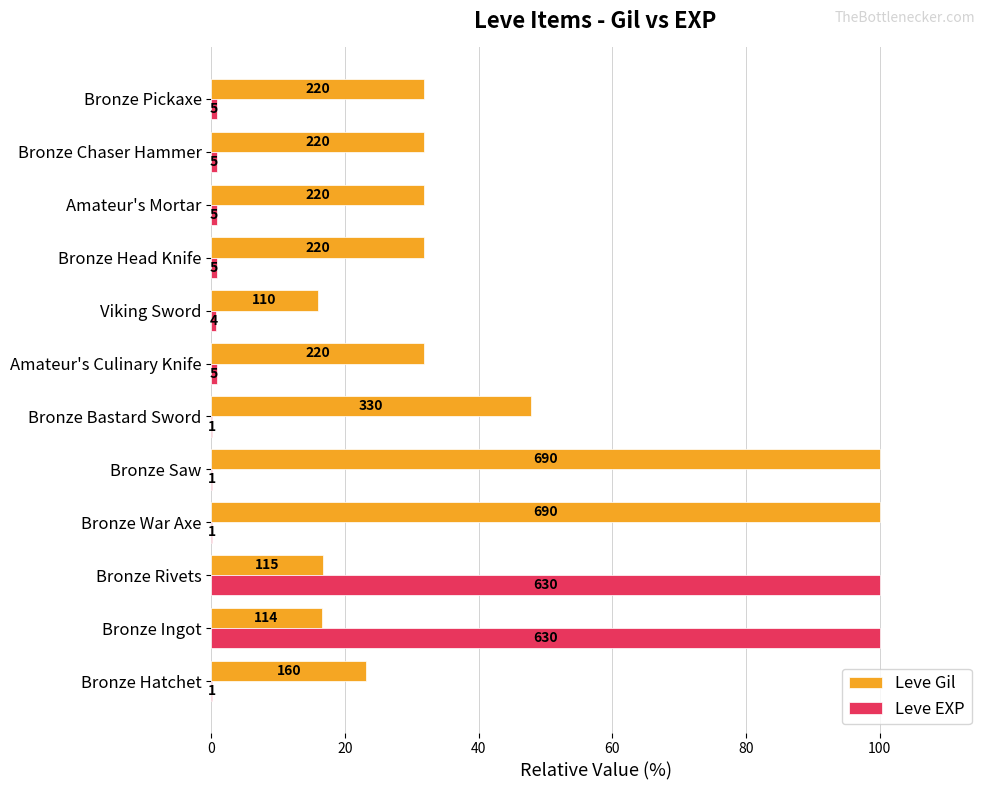

What is the difference between the maximum and minimum values in the Leve EXP series?

99.8